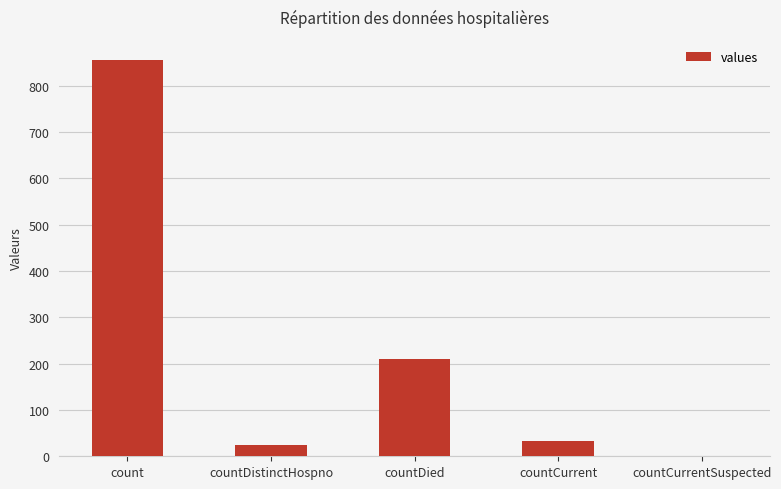

Reading left to right, extract all data points from this chart.

856	24	210	34	0